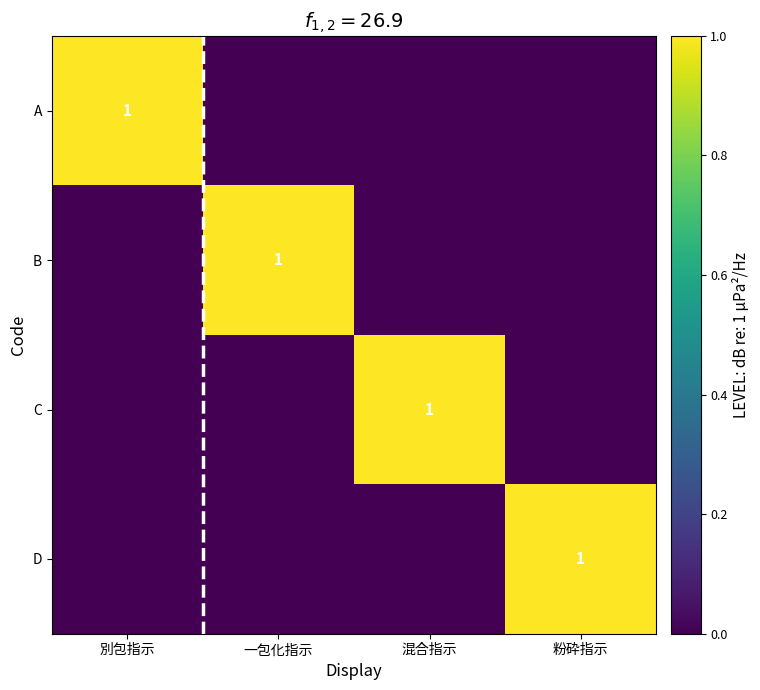

True or false: A has a value of 1 at 別包指示.

True